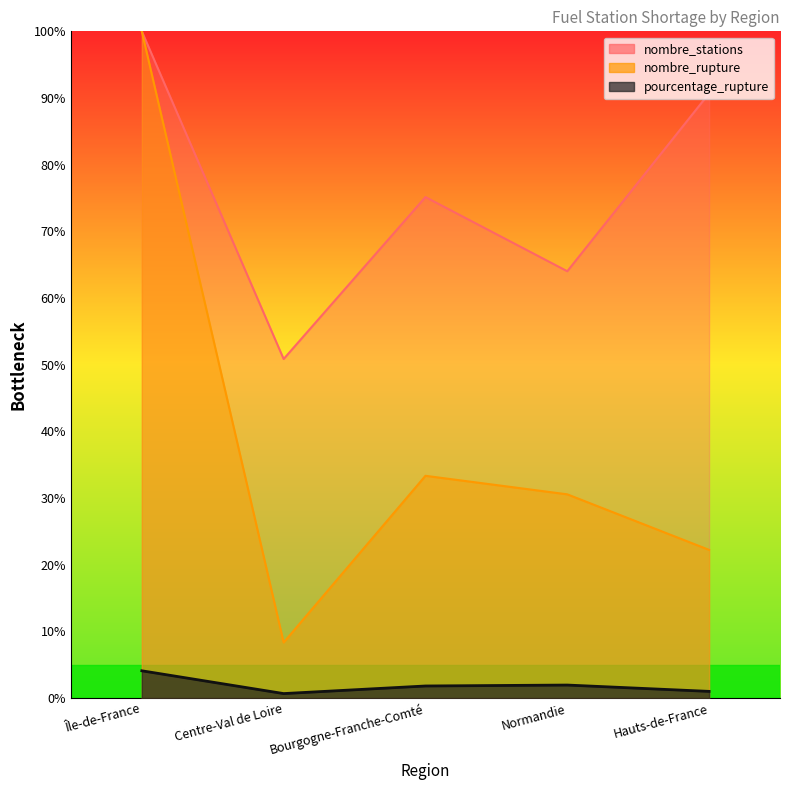

Does the chart have visible grid lines?

No